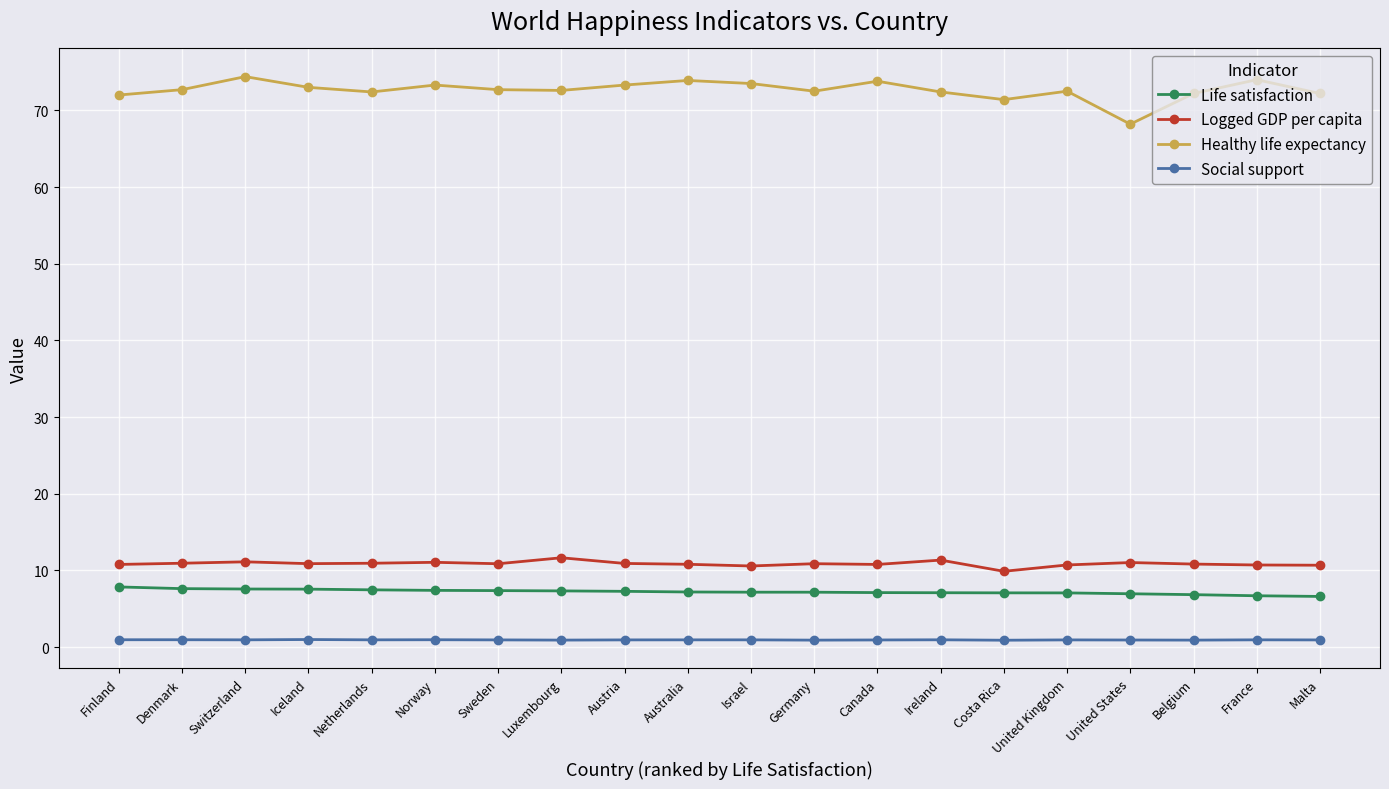

How many data points in Logged GDP per capita are less than 10?

1